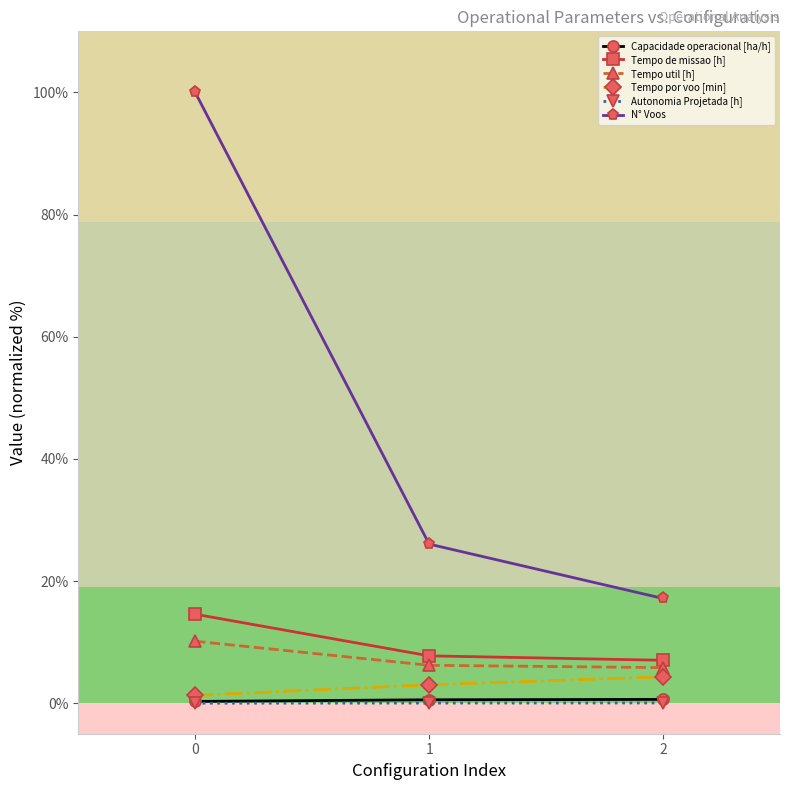

Which series has the largest range (max minus min)?

N° Voos